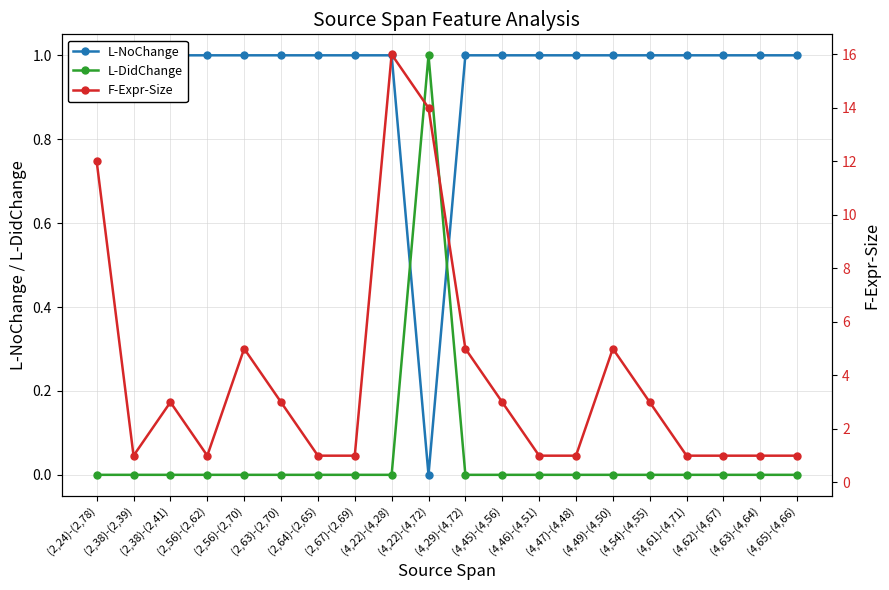

Reading left to right, what are all the values shown in this chart?

L-NoChange: (2,24)-(2,78)=1	(2,38)-(2,39)=1	(2,38)-(2,41)=1	(2,56)-(2,62)=1	(2,56)-(2,70)=1	(2,63)-(2,70)=1	(2,64)-(2,65)=1	(2,67)-(2,69)=1	(4,22)-(4,28)=1	(4,22)-(4,72)=0	(4,29)-(4,72)=1	(4,45)-(4,56)=1	(4,46)-(4,51)=1	(4,47)-(4,48)=1	(4,49)-(4,50)=1	(4,54)-(4,55)=1	(4,61)-(4,71)=1	(4,62)-(4,67)=1	(4,63)-(4,64)=1	(4,65)-(4,66)=1
L-DidChange: (2,24)-(2,78)=0	(2,38)-(2,39)=0	(2,38)-(2,41)=0	(2,56)-(2,62)=0	(2,56)-(2,70)=0	(2,63)-(2,70)=0	(2,64)-(2,65)=0	(2,67)-(2,69)=0	(4,22)-(4,28)=0	(4,22)-(4,72)=1	(4,29)-(4,72)=0	(4,45)-(4,56)=0	(4,46)-(4,51)=0	(4,47)-(4,48)=0	(4,49)-(4,50)=0	(4,54)-(4,55)=0	(4,61)-(4,71)=0	(4,62)-(4,67)=0	(4,63)-(4,64)=0	(4,65)-(4,66)=0
F-Expr-Size: (2,24)-(2,78)=12	(2,38)-(2,39)=1	(2,38)-(2,41)=3	(2,56)-(2,62)=1	(2,56)-(2,70)=5	(2,63)-(2,70)=3	(2,64)-(2,65)=1	(2,67)-(2,69)=1	(4,22)-(4,28)=16	(4,22)-(4,72)=14	(4,29)-(4,72)=5	(4,45)-(4,56)=3	(4,46)-(4,51)=1	(4,47)-(4,48)=1	(4,49)-(4,50)=5	(4,54)-(4,55)=3	(4,61)-(4,71)=1	(4,62)-(4,67)=1	(4,63)-(4,64)=1	(4,65)-(4,66)=1